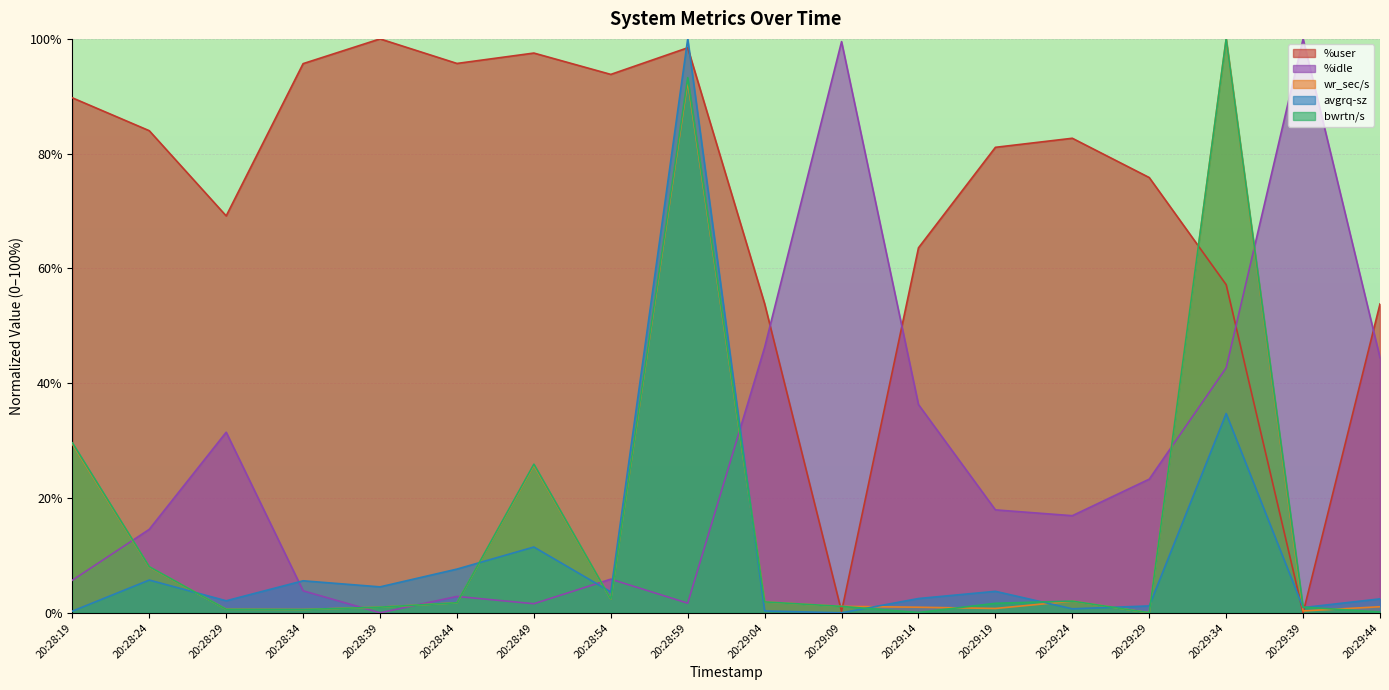

How many lines are shown in the chart?

5